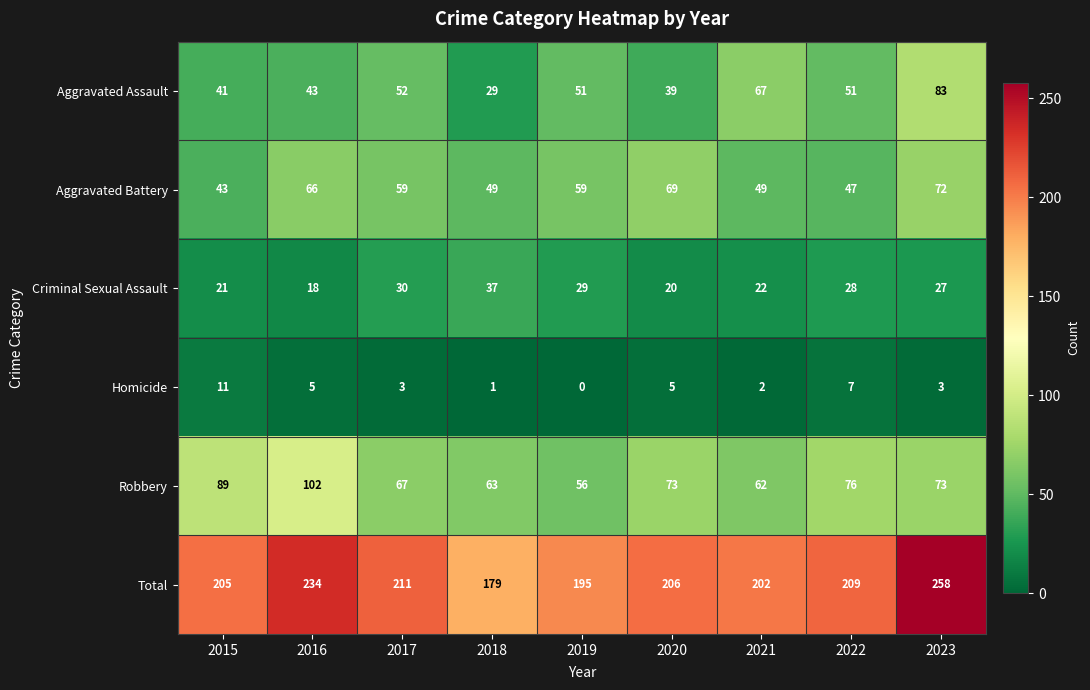

Where does the Homicide series first go above 3?

2015